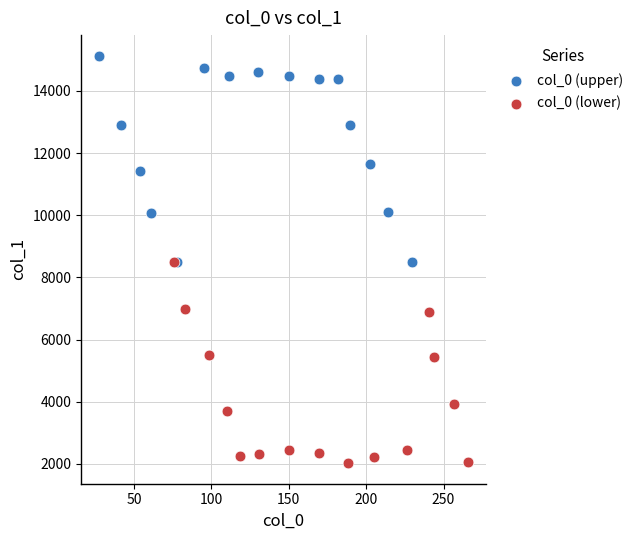

What are all the series names shown in the legend?

col_0 (upper), col_0 (lower)